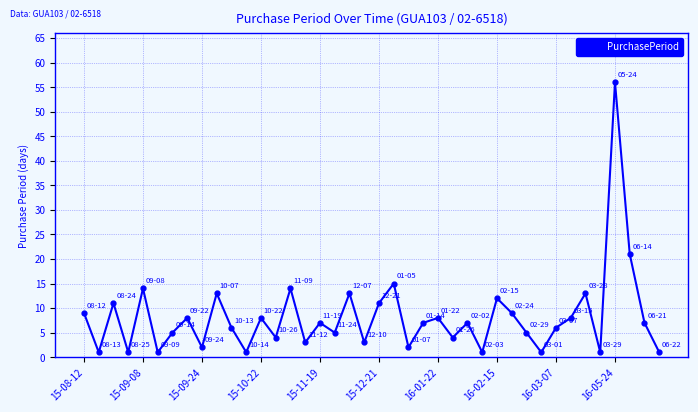

What is the difference between the maximum and second lowest values?

55